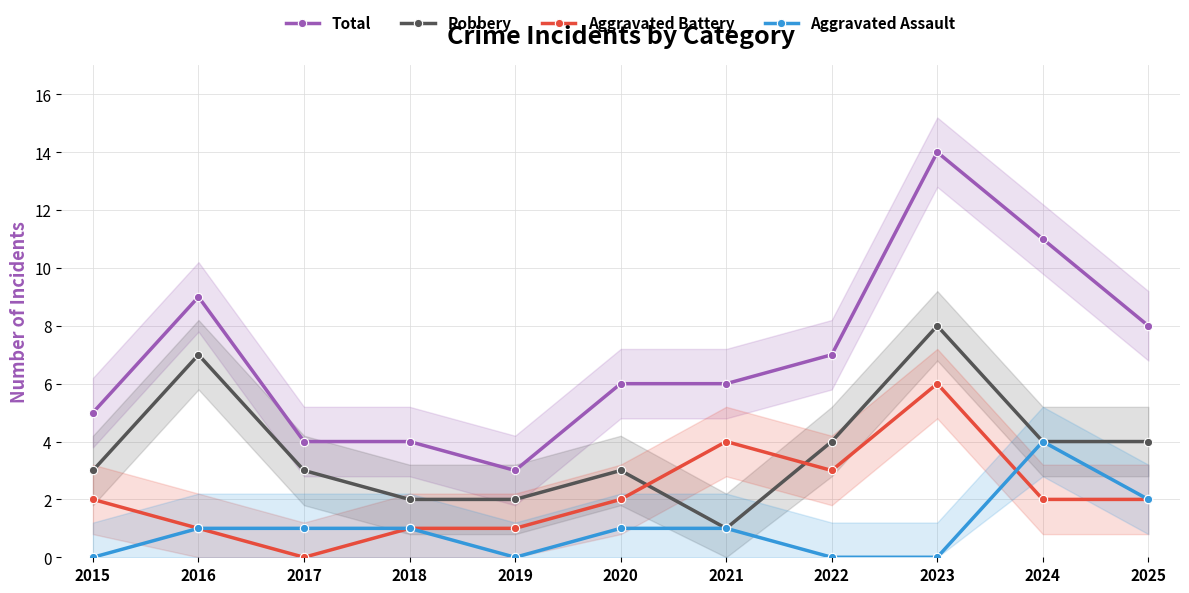

At 2015, list the series in order from smallest to largest.

Aggravated Assault, Aggravated Battery, Robbery, Total